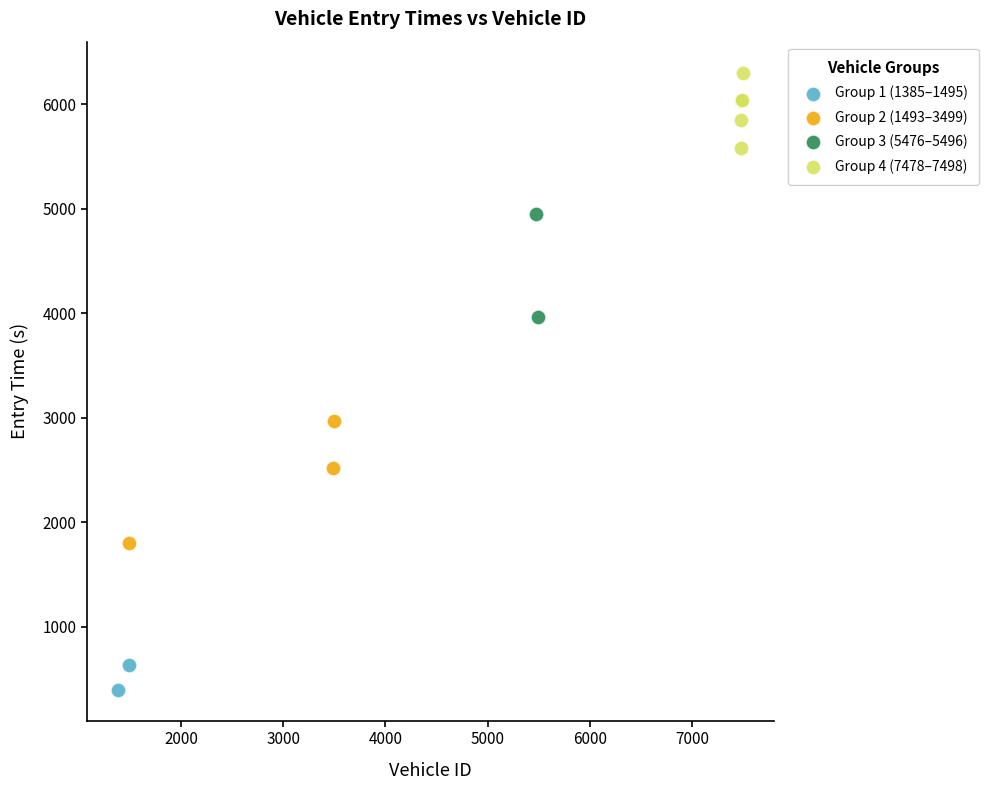

What are all the series names shown in the legend?

Group 1 (1385–1495), Group 2 (1493–3499), Group 3 (5476–5496), Group 4 (7478–7498)